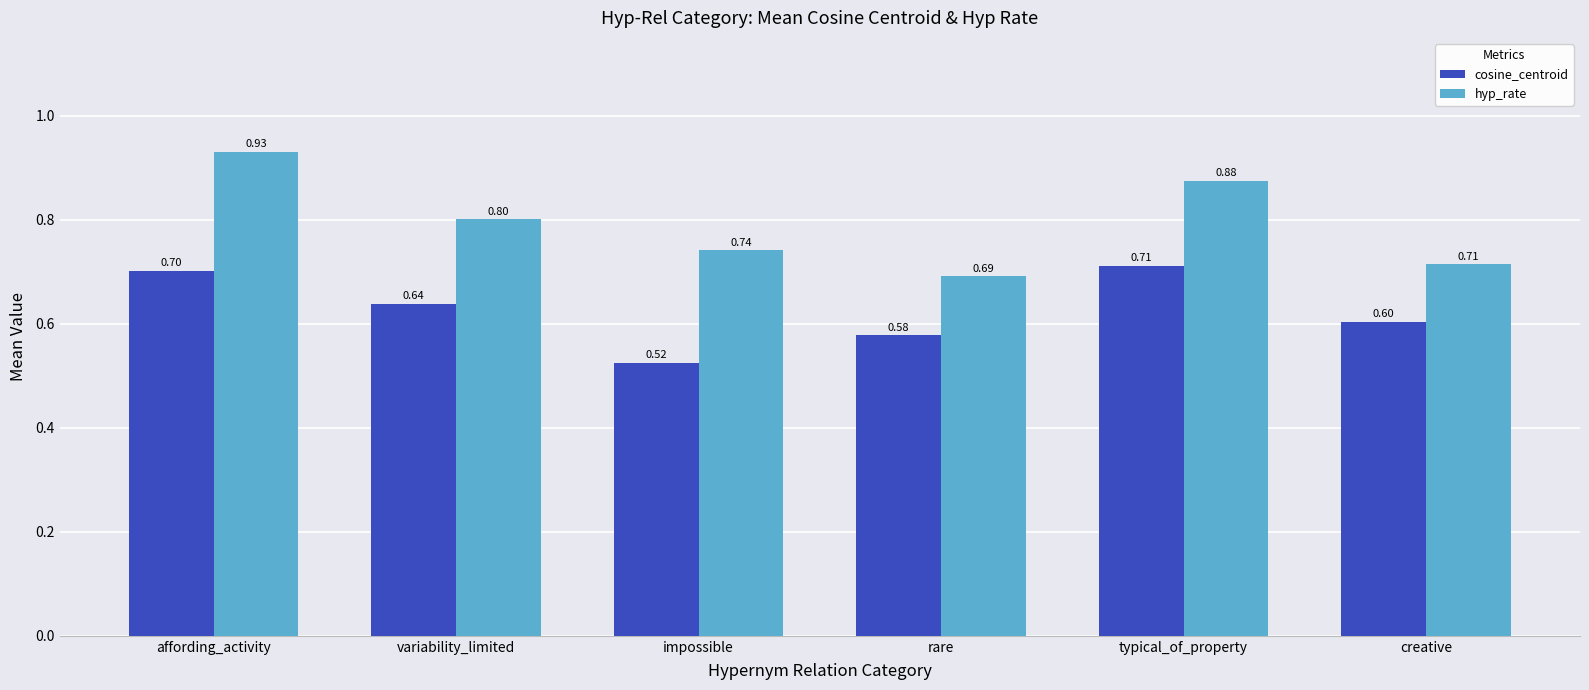

List the labels in order of cosine_centroid value, largest first.

typical_of_property, affording_activity, variability_limited, creative, rare, impossible